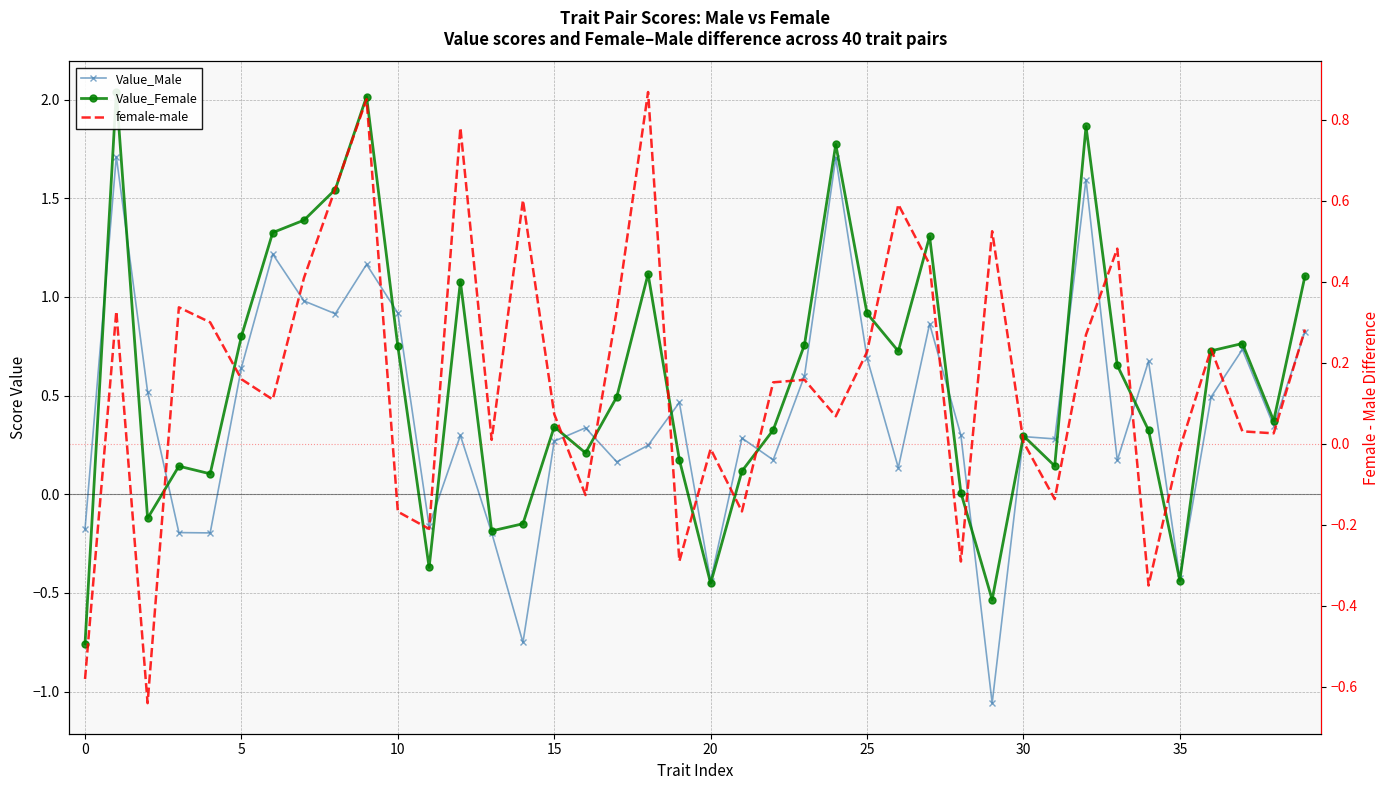

What is the value of the Value_Male point at the 26th from the left?

1.2